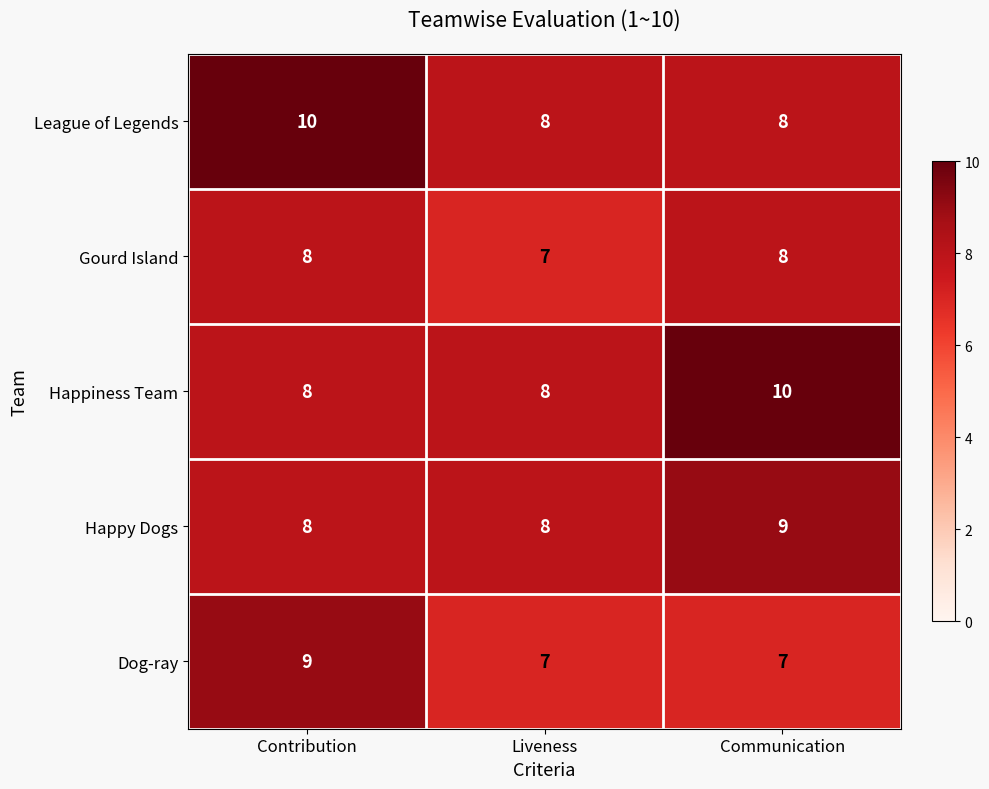

At how many categories does at least one series exceed 7?

3